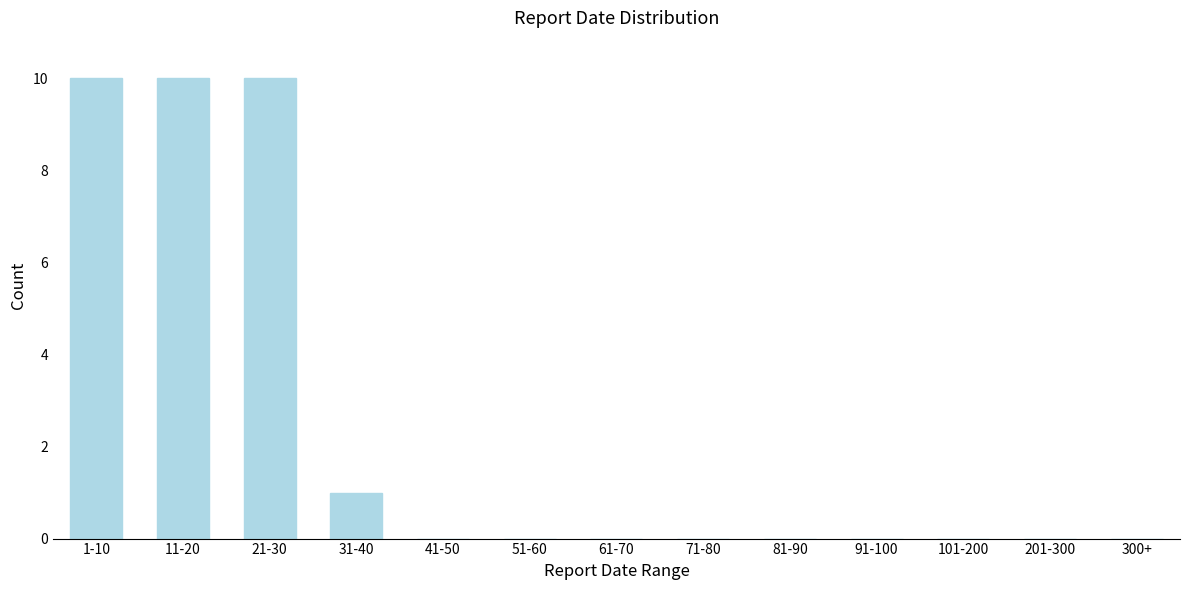

Reading left to right, extract all data points from this chart.

1-10=10	11-20=10	21-30=10	31-40=1	41-50=0	51-60=0	61-70=0	71-80=0	81-90=0	91-100=0	101-200=0	201-300=0	300+=0